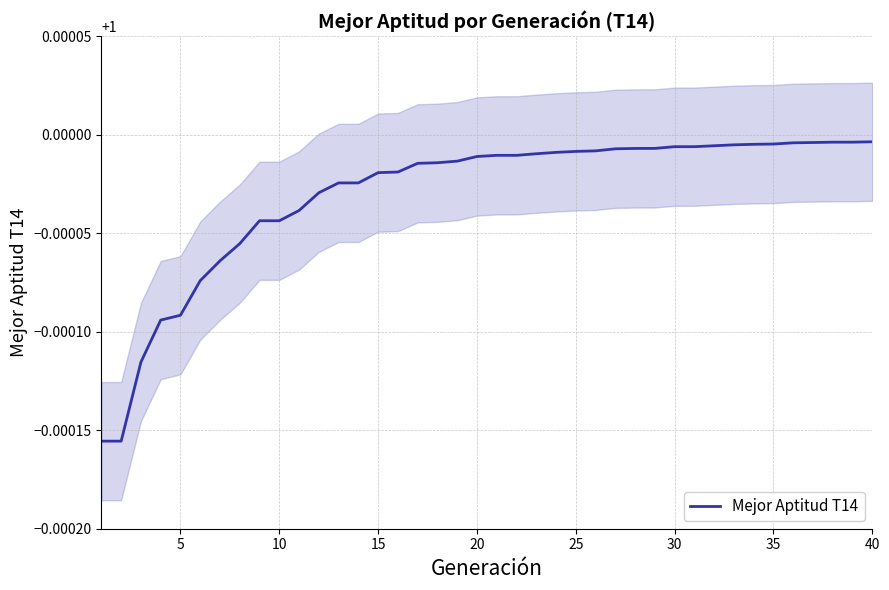

Is this an area chart (filled region under the line)?

No